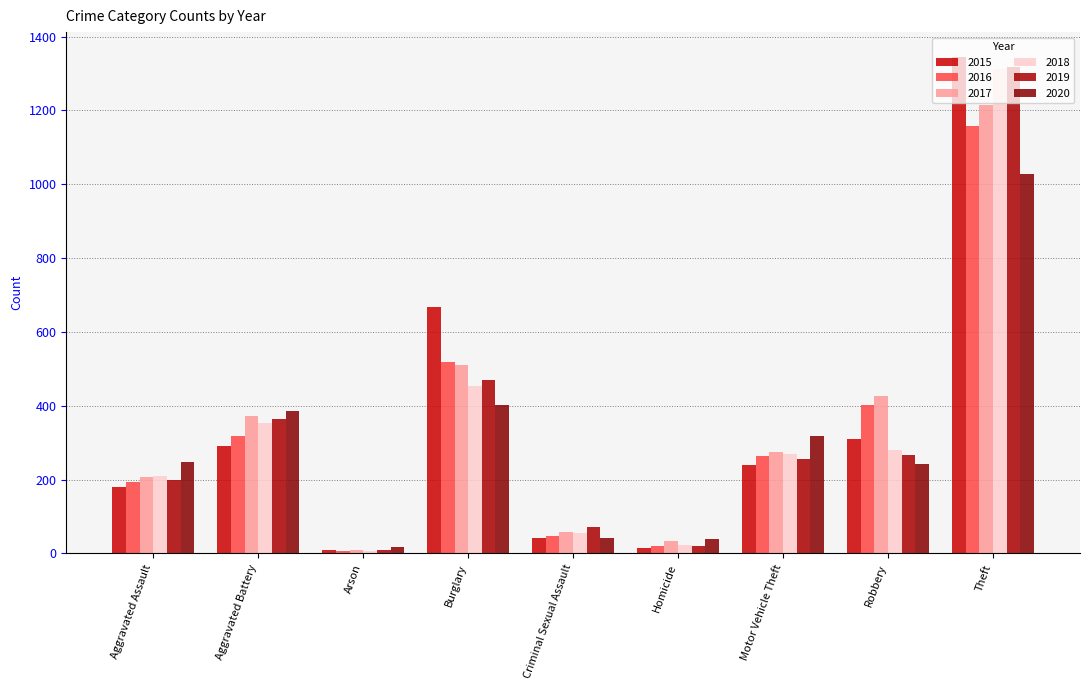

Does the chart contain stacked bars?

No